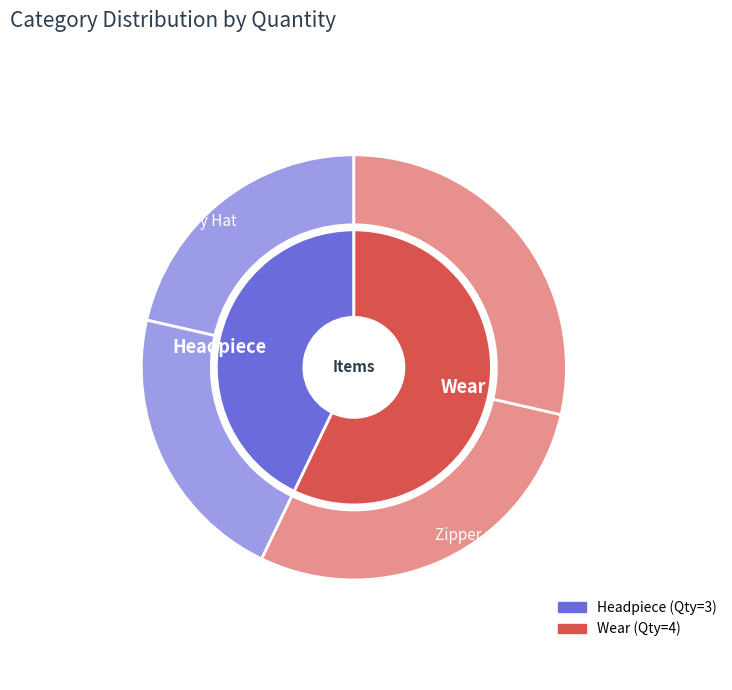

Rank the categories by value from lowest to highest.

Headpiece, Wear